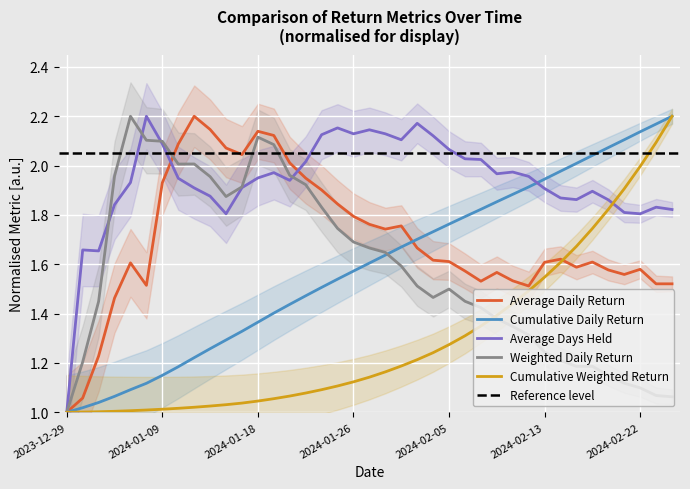

Which series changed the most between 2024-01-19 and 2024-02-01?

Weighted Daily Return